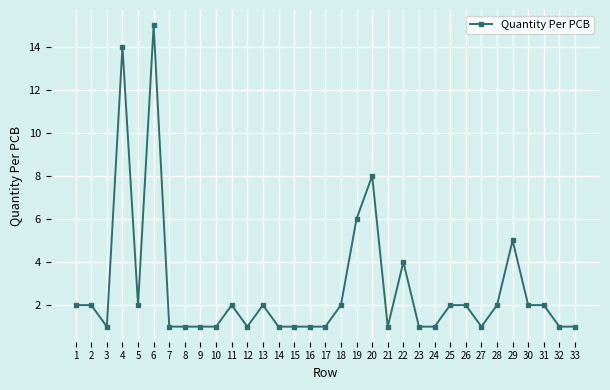

Is this an area chart (filled region under the line)?

No